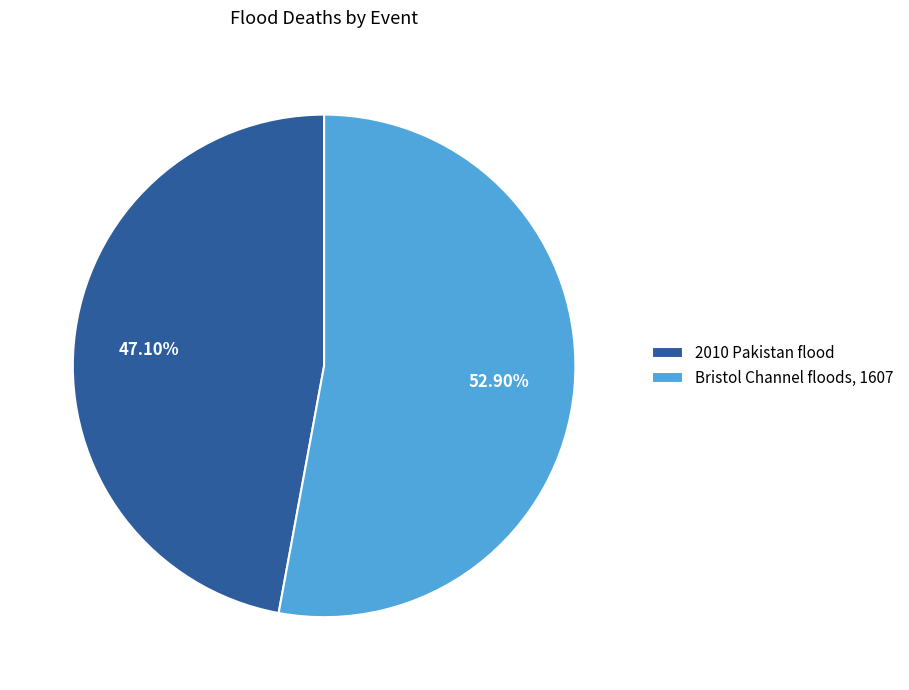

What is the smallest slice in the pie chart?

2010 Pakistan flood